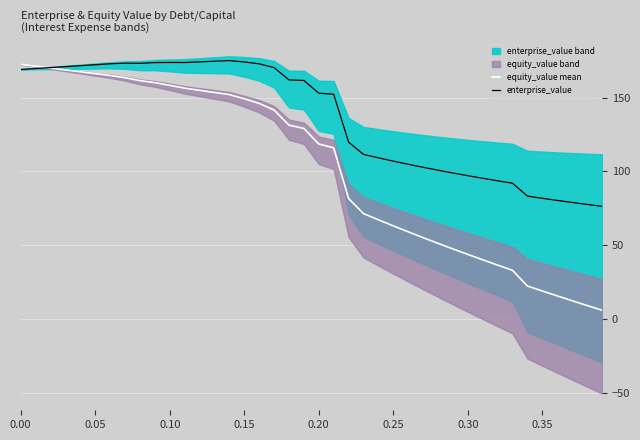

Reading left to right, extract all data points from this chart.

equity_value mean: 172.5	171.3	170.0	168.8	167.5	166.3	165.0	163.5	161.5	160.1	158.3	156.4	154.9	153.5	152.0	149.2	146.1	141.6	131.4	129.1	118.6	116.0	81.7	71.4	67.2	63.1	59.1	55.1	51.3	47.5	43.7	40.1	36.5	33.0	22.3	19.0	15.6	12.4	9.1	6.0
enterprise_value: 169.1	169.7	170.4	171.0	171.6	172.3	172.9	173.3	173.2	173.7	173.8	173.8	174.2	174.7	175.1	174.2	172.9	170.3	162.0	161.6	153.0	152.3	119.9	111.5	109.2	107.0	104.8	102.8	100.8	98.9	97.1	95.3	93.6	92.0	83.2	81.8	80.3	79.0	77.6	76.3